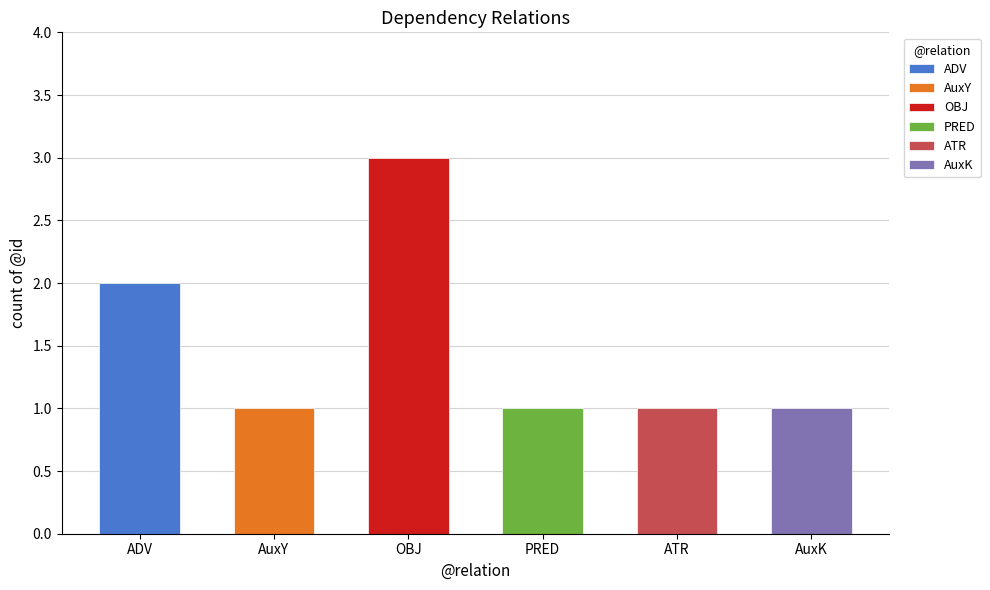

What is the smallest value displayed?

1